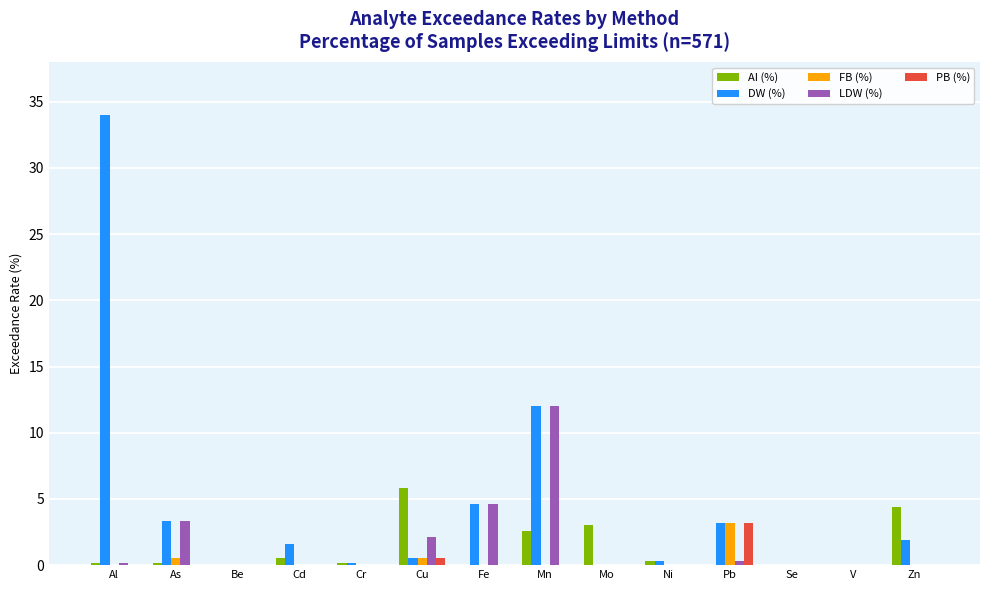

At which category is the sum across all series the highest?

Al